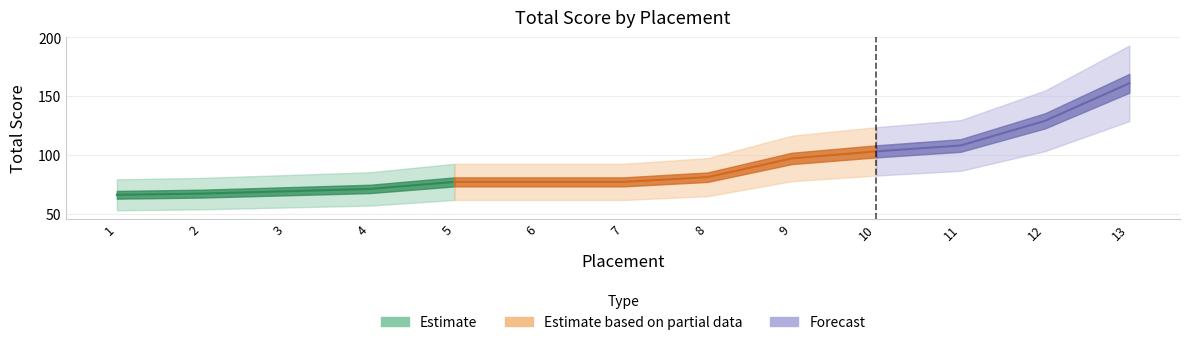

Between 8 and 11, which is larger?

11